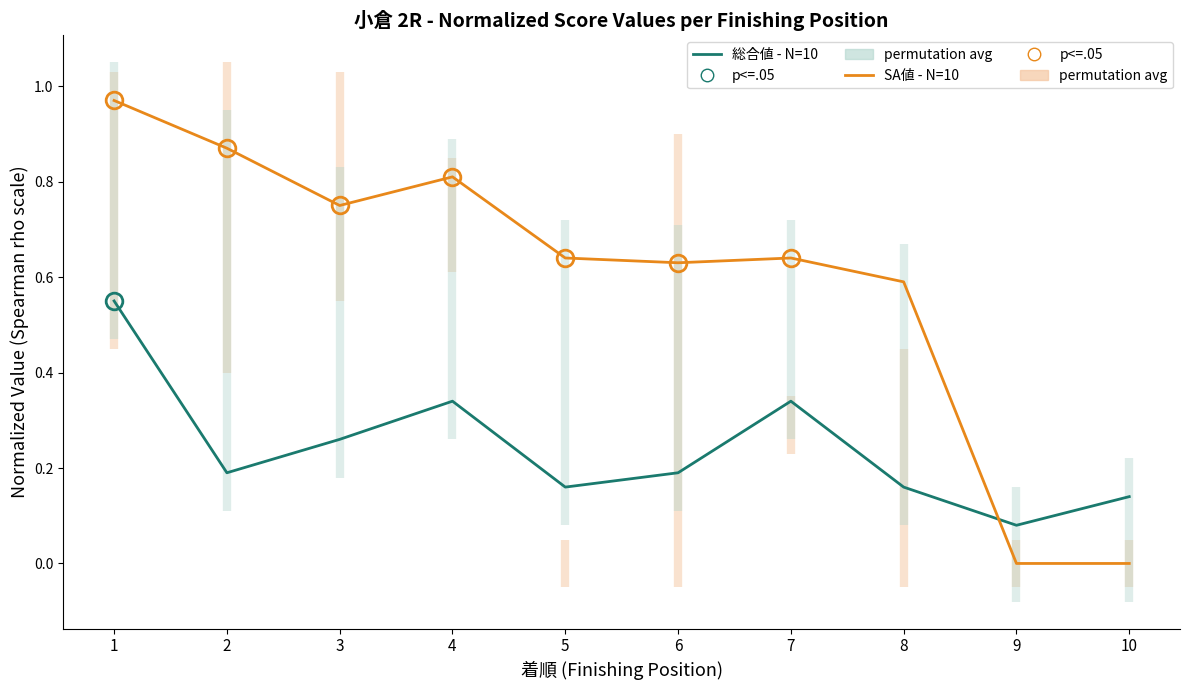

How many lines are shown in the chart?

2